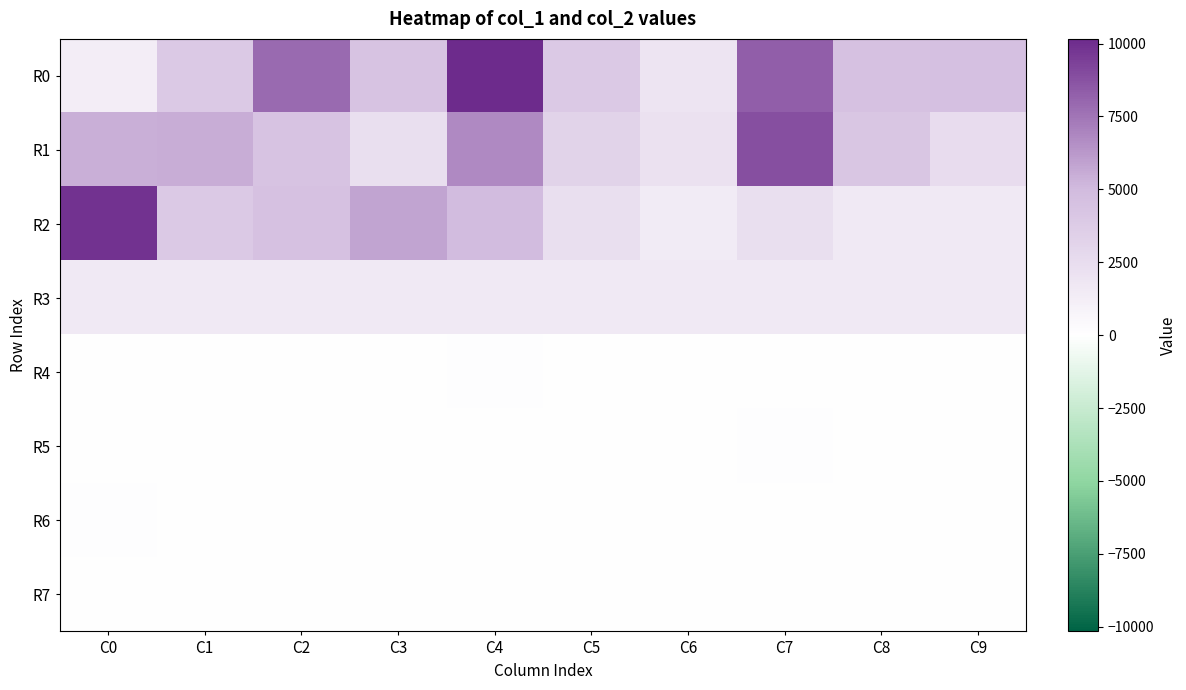

Reading left to right, transcribe all the data shown in this chart.

R0: C0=1288	C1=3890	C2=7934	C3=4382	C4=10159	C5=3934	C6=1954	C7=8259	C8=4496	C9=4564
R1: C0=5425	C1=5515	C2=4415	C3=2350	C4=6756	C5=3217	C6=2144	C7=8884	C8=4138	C9=2474
R2: C0=9887	C1=3893	C2=4506	C3=5814	C4=4865	C5=2320	C6=1456	C7=2320	C8=1568	C9=1568
R3: C0=1568	C1=1568	C2=1568	C3=1568	C4=1568	C5=1568	C6=1568	C7=1568	C8=1568	C9=1568
R4: C0=23	C1=41	C2=66	C3=46	C4=84	C5=29	C6=16	C7=73	C8=42	C9=43
R5: C0=57	C1=39	C2=42	C3=33	C4=74	C5=36	C6=31	C7=103	C8=34	C9=35
R6: C0=83	C1=31	C2=43	C3=56	C4=37	C5=32	C6=26	C7=32	C8=28	C9=28
R7: C0=28	C1=28	C2=28	C3=28	C4=28	C5=28	C6=28	C7=28	C8=28	C9=28